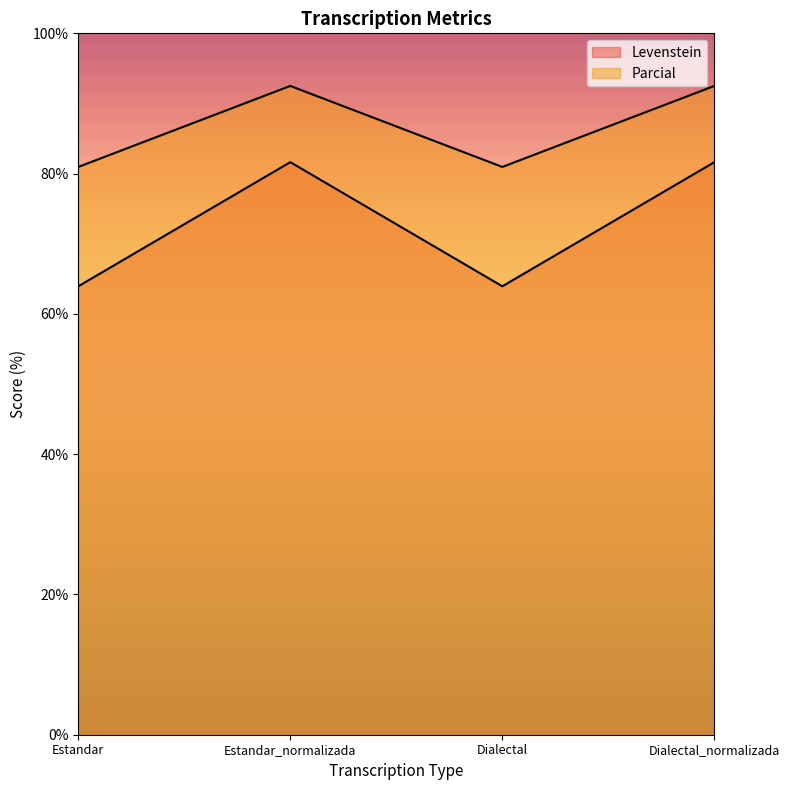

Reading right to left, extract all data points from this chart.

Levenstein: 81.6	63.9	81.6	63.9
Parcial: 92.5	81.0	92.5	81.0